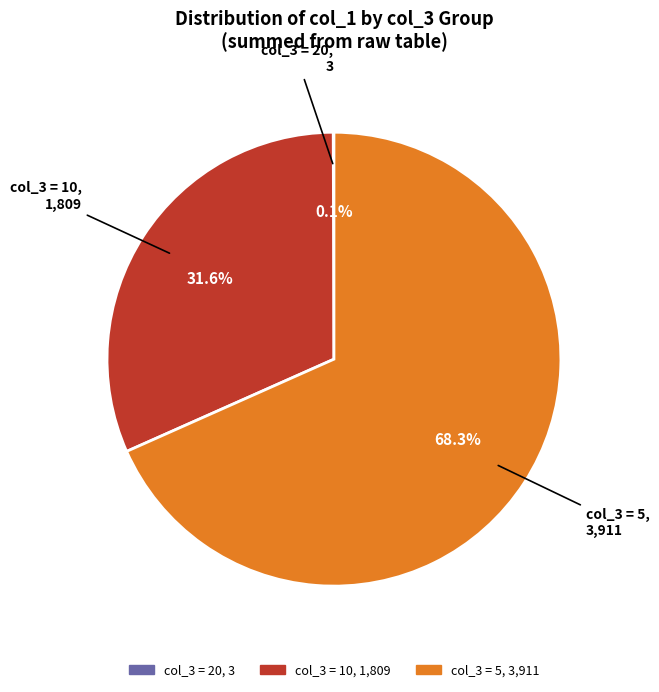

Does any single category account for the majority?

Yes